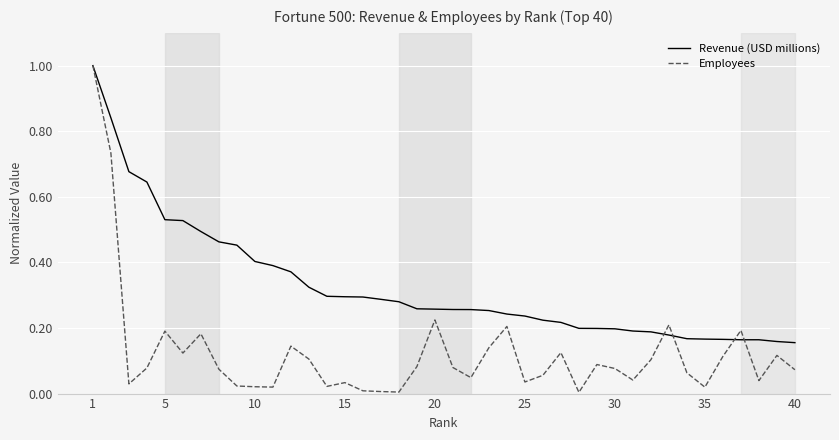

Rank the series by their average value, from highest to lowest.

Revenue (USD millions), Employees